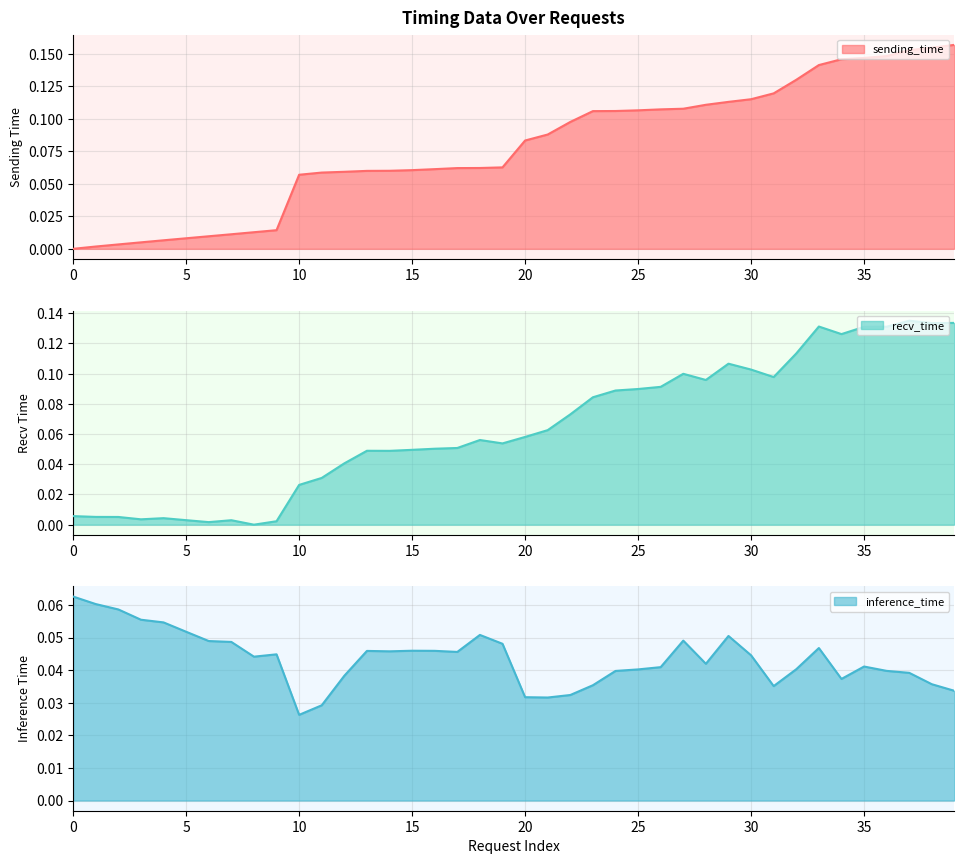

Reading left to right, transcribe all the data shown in this chart.

sending_time: 0.0	0.0	0.0	0.0	0.0	0.0	0.0	0.0	0.0	0.0	0.1	0.1	0.1	0.1	0.1	0.1	0.1	0.1	0.1	0.1	0.1	0.1	0.1	0.1	0.1	0.1	0.1	0.1	0.1	0.1	0.1	0.1	0.1	0.1	0.1	0.1	0.1	0.2	0.2	0.2
recv_time: 0.0	0.0	0.0	0.0	0.0	0.0	0.0	0.0	0.0	0.0	0.0	0.0	0.0	0.0	0.0	0.0	0.1	0.1	0.1	0.1	0.1	0.1	0.1	0.1	0.1	0.1	0.1	0.1	0.1	0.1	0.1	0.1	0.1	0.1	0.1	0.1	0.1	0.1	0.1	0.1
inference_time: 0.1	0.1	0.1	0.1	0.1	0.1	0.0	0.0	0.0	0.0	0.0	0.0	0.0	0.0	0.0	0.0	0.0	0.0	0.1	0.0	0.0	0.0	0.0	0.0	0.0	0.0	0.0	0.0	0.0	0.1	0.0	0.0	0.0	0.0	0.0	0.0	0.0	0.0	0.0	0.0